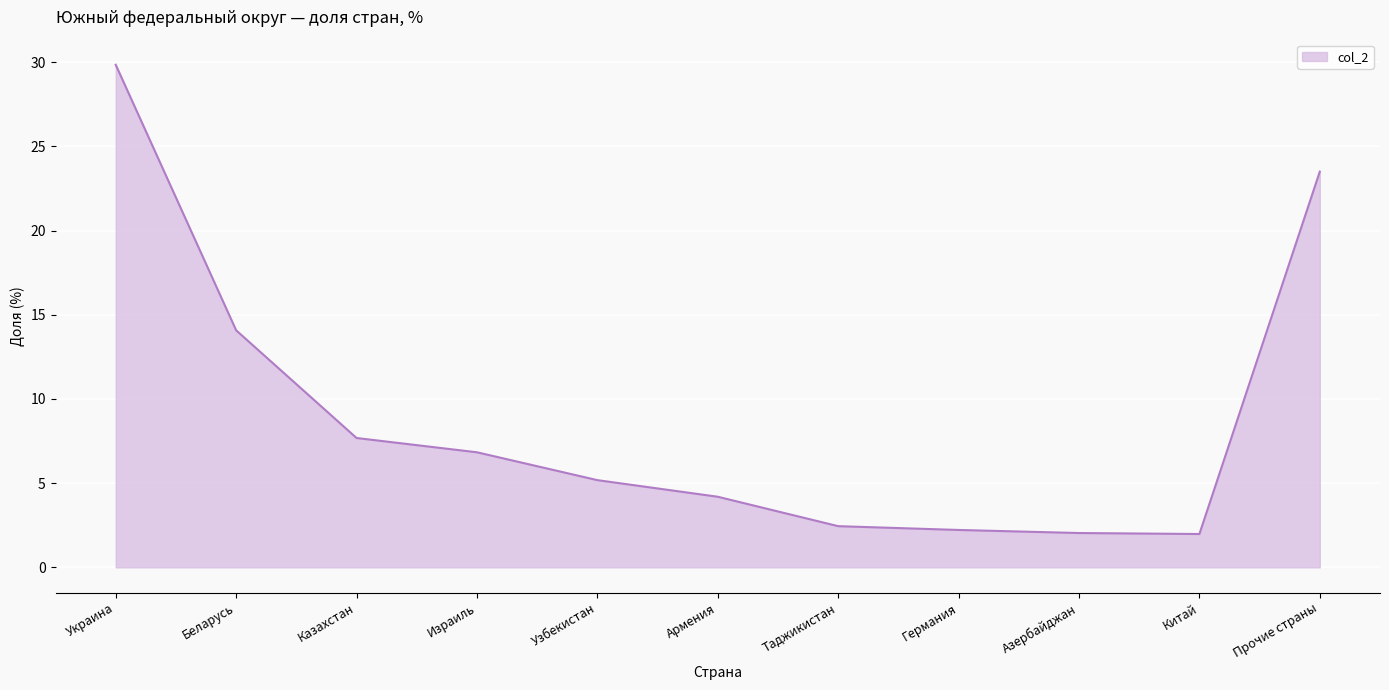

What is the ratio of the value at Азербайджан to the value at Прочие страны?

0.1